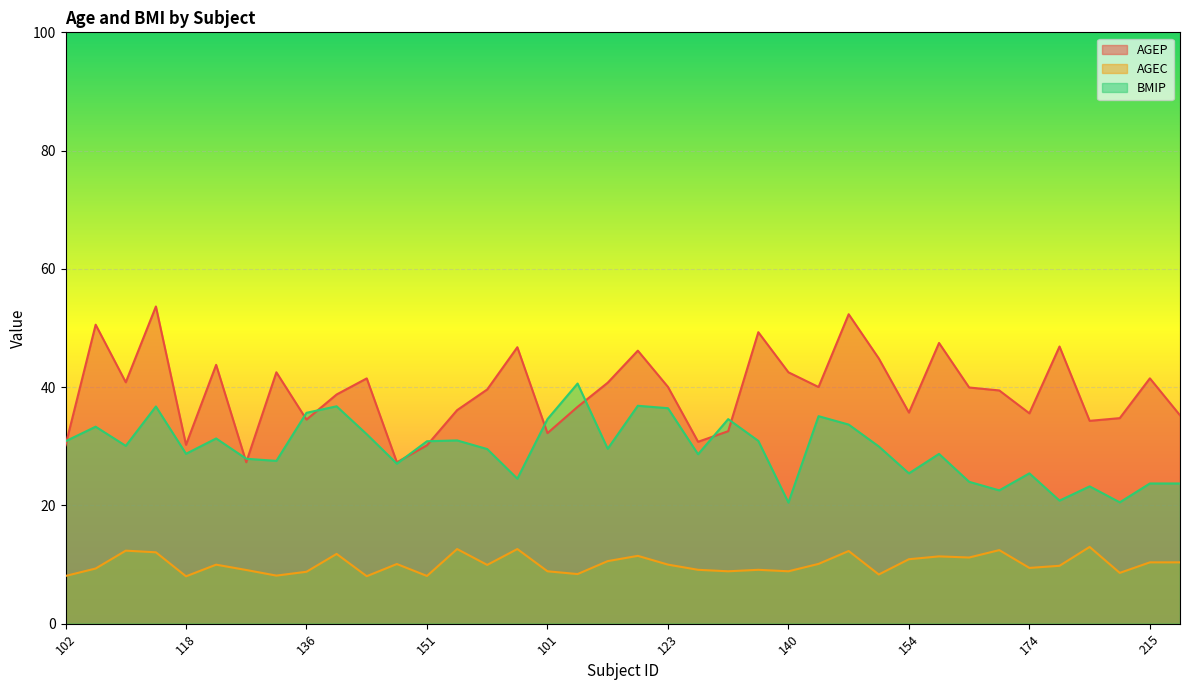

Where does the AGEC series first go above 9?

103